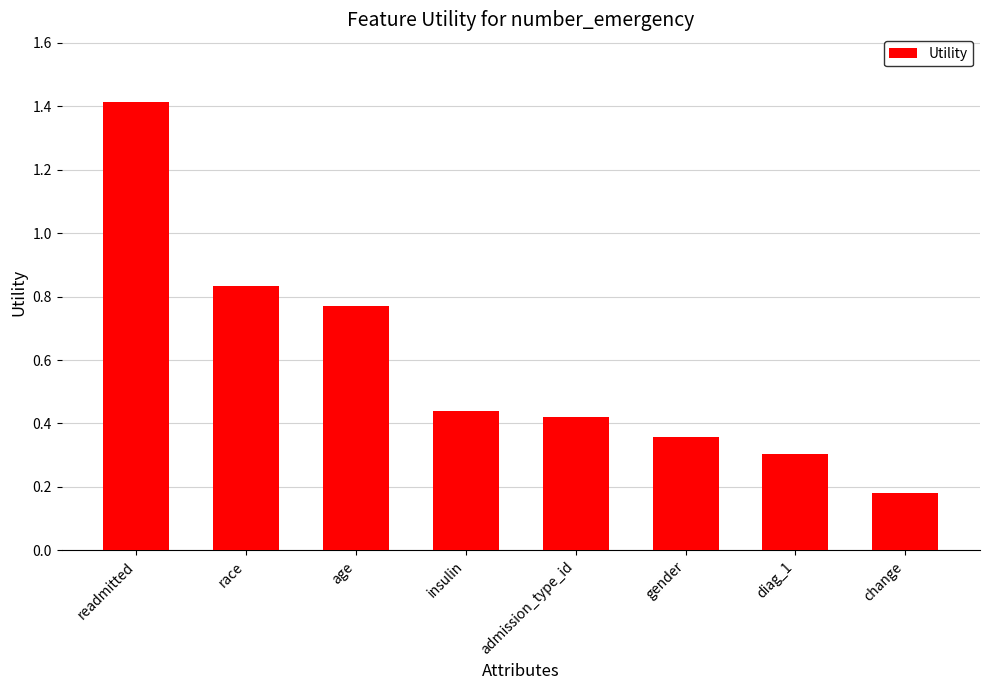

At which category does the chart reach its peak across all series?

readmitted